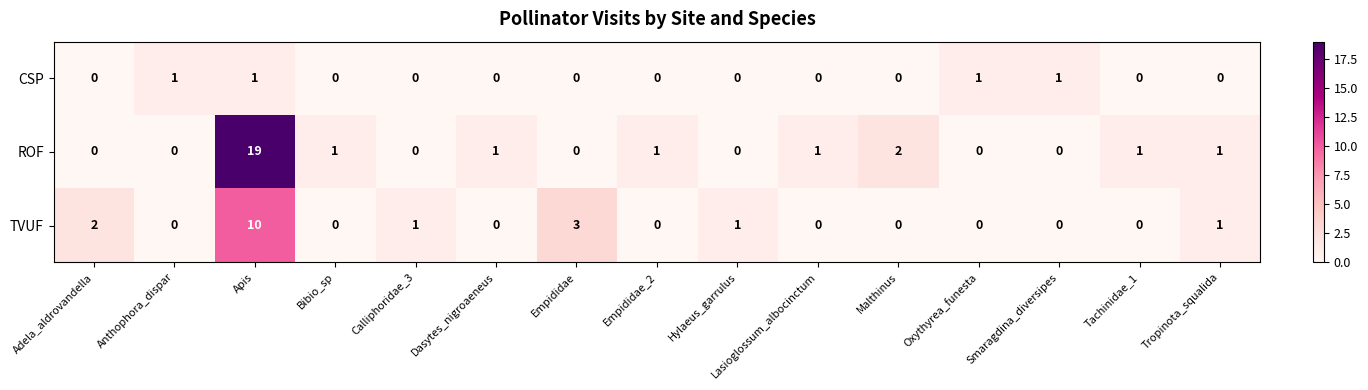

Rank the series by their average value, from lowest to highest.

CSP, TVUF, ROF